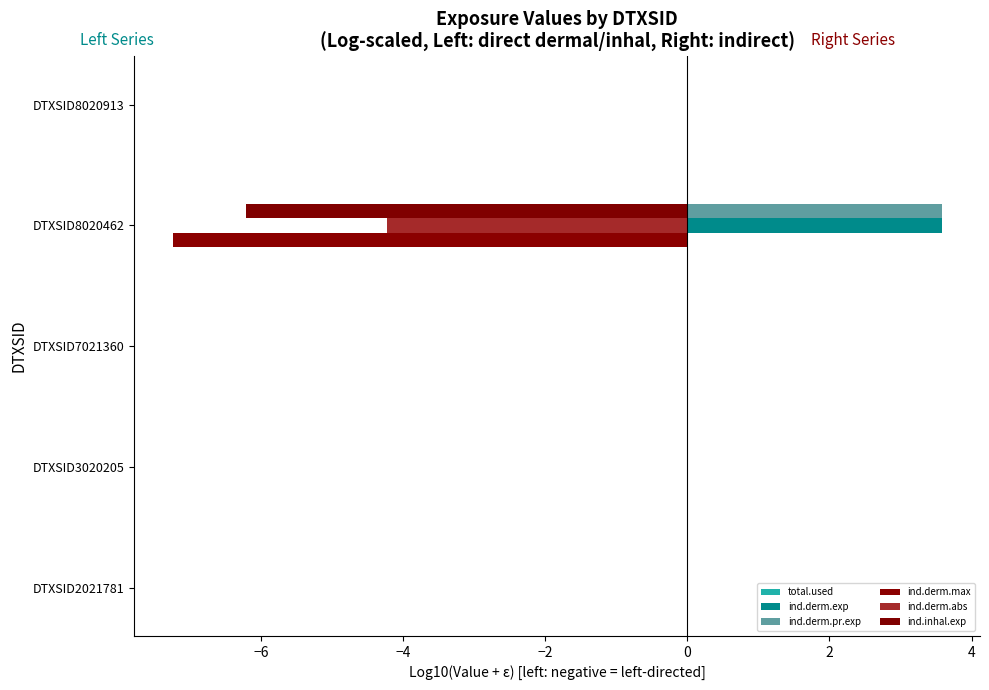

How many categories are shown in the chart?

5